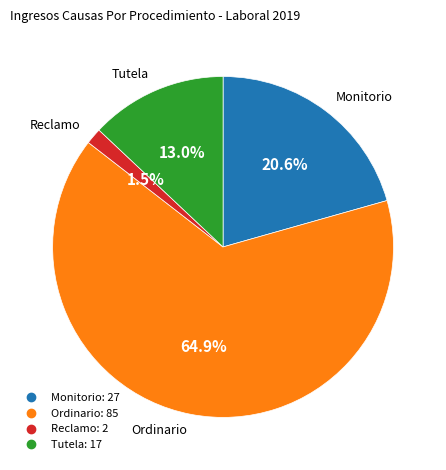

What percentage is the Ordinario slice, to the nearest percent?

65%